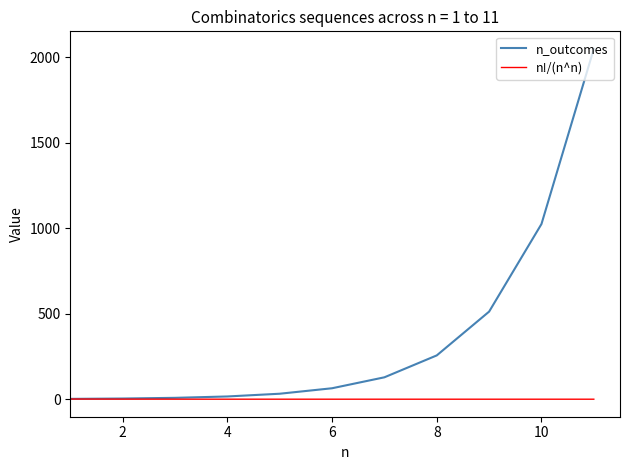

Which series has the widest spread of values?

n_outcomes